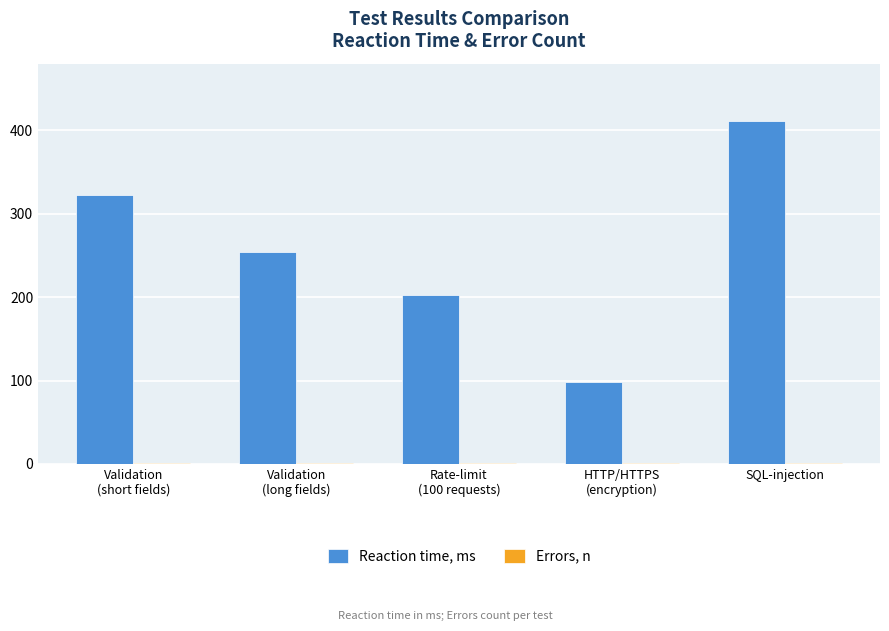

Count the number of categories in the chart.

5